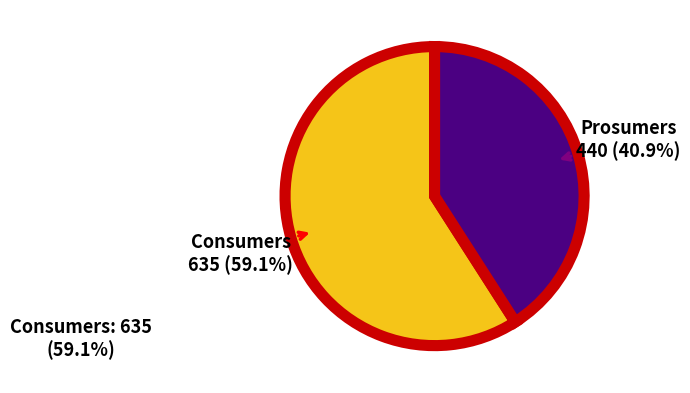

Is there a majority slice in this chart?

Yes